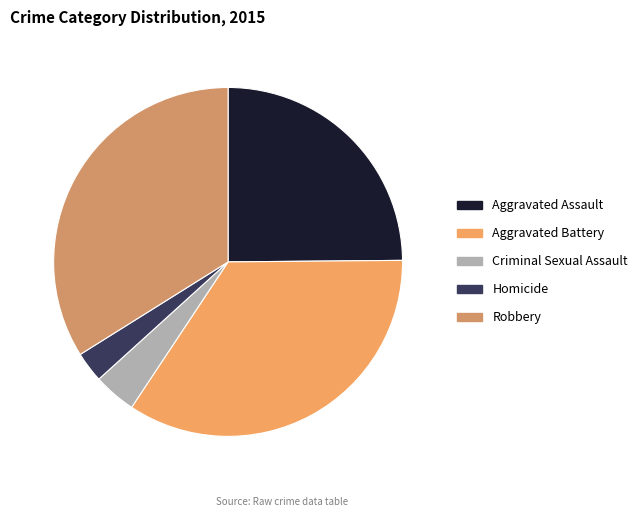

What is the change in value from Homicide to Robbery?

+165